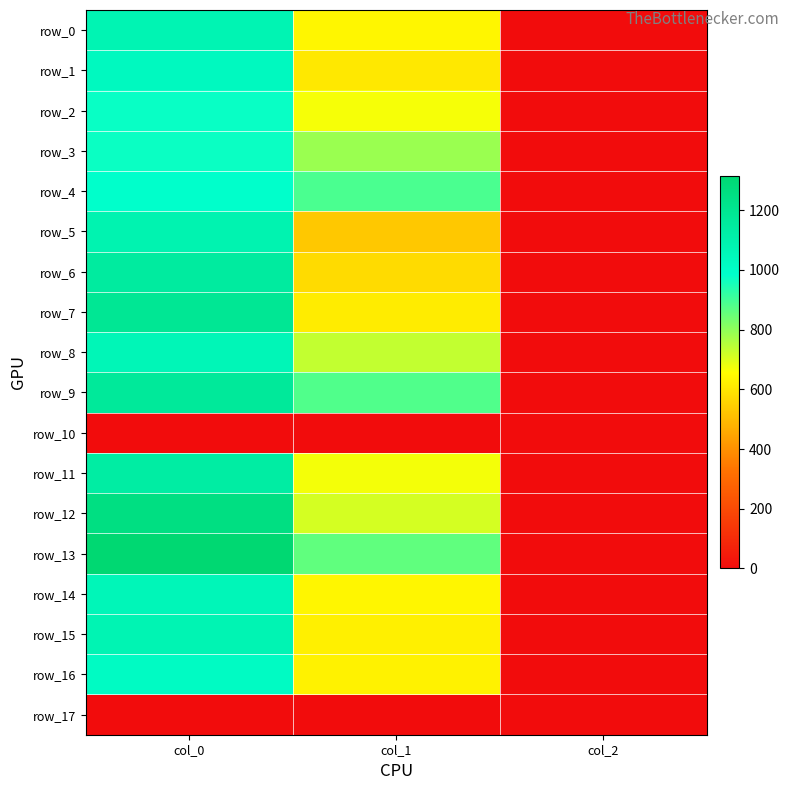

The value of row_12 at col_2 is 3.1. True or false?

False